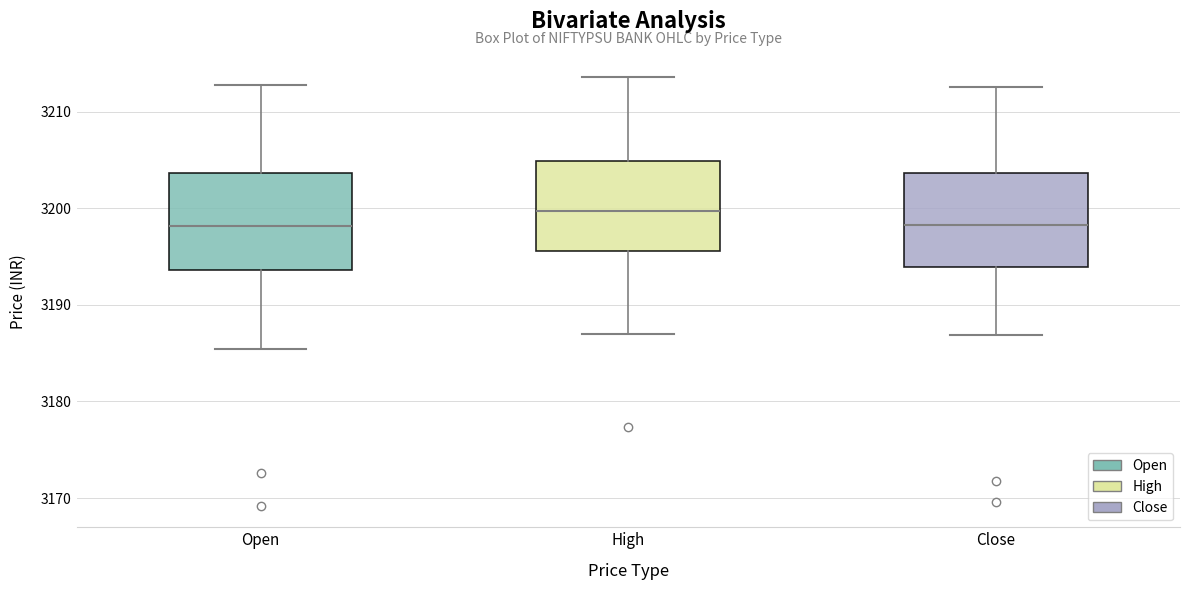

Reading left to right, read every box against the y-axis: the position of its median line, the range the box covers, and the ends of its whiskers. The values are not printed on the chart, so give them approximately, as read against the axis.

Open: median 3198, box 3194 to 3204, whiskers 3185 to 3213
High: median 3200, box 3196 to 3205, whiskers 3187 to 3214
Close: median 3198, box 3194 to 3204, whiskers 3187 to 3213